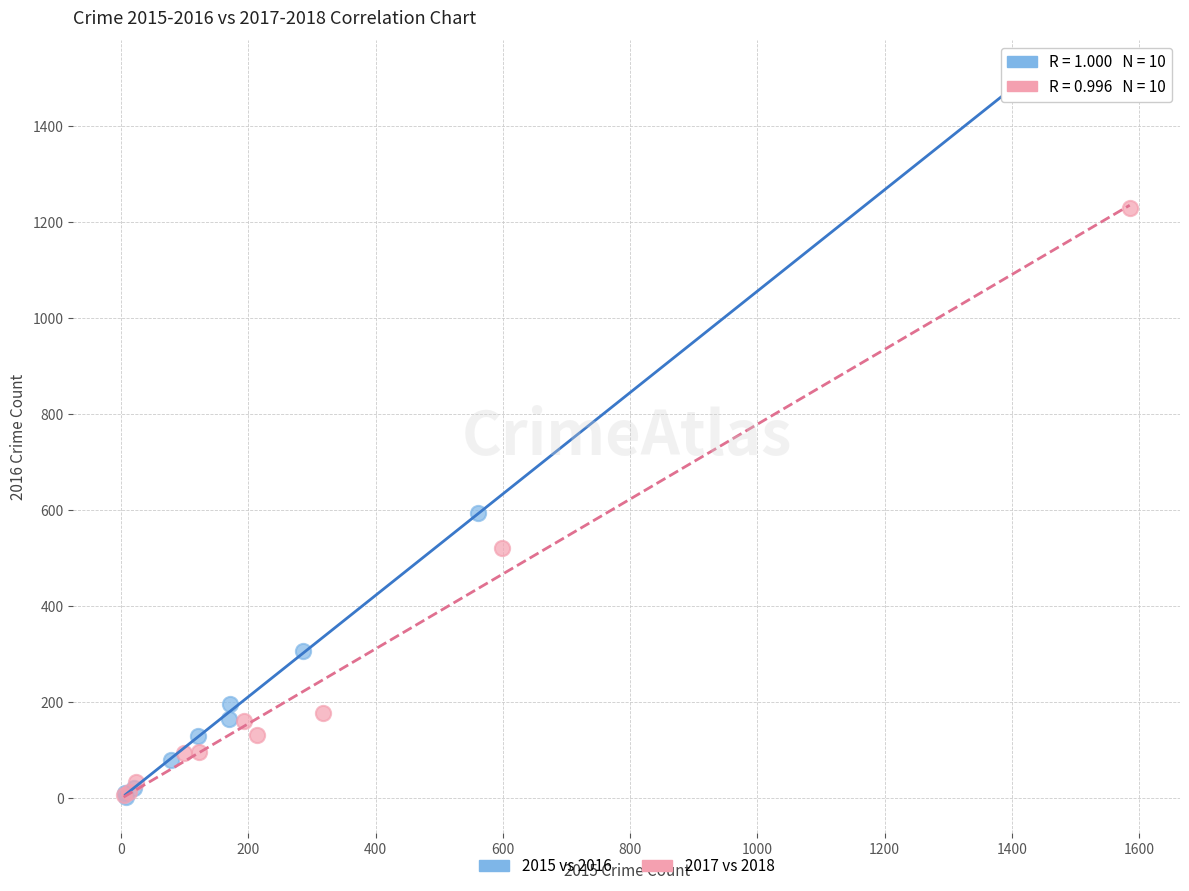

Which series has the widest spread of Y values?

2015 vs 2016